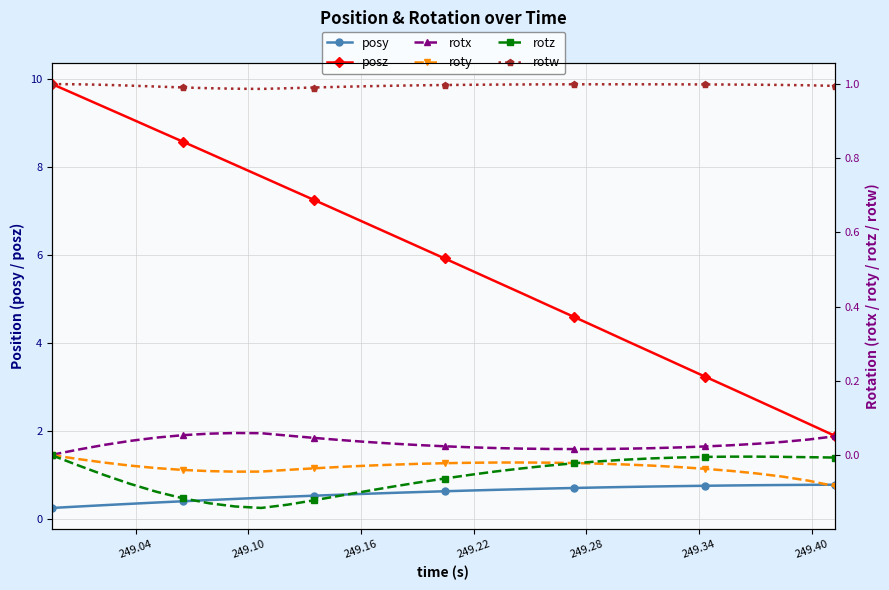

What is the average value of the rotw series?

1.0